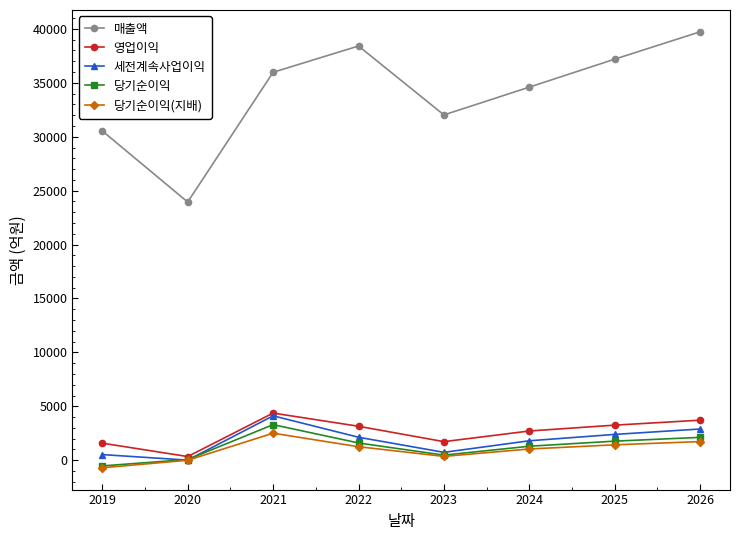

True or false: 매출액 and 영업이익 cross at least once.

False